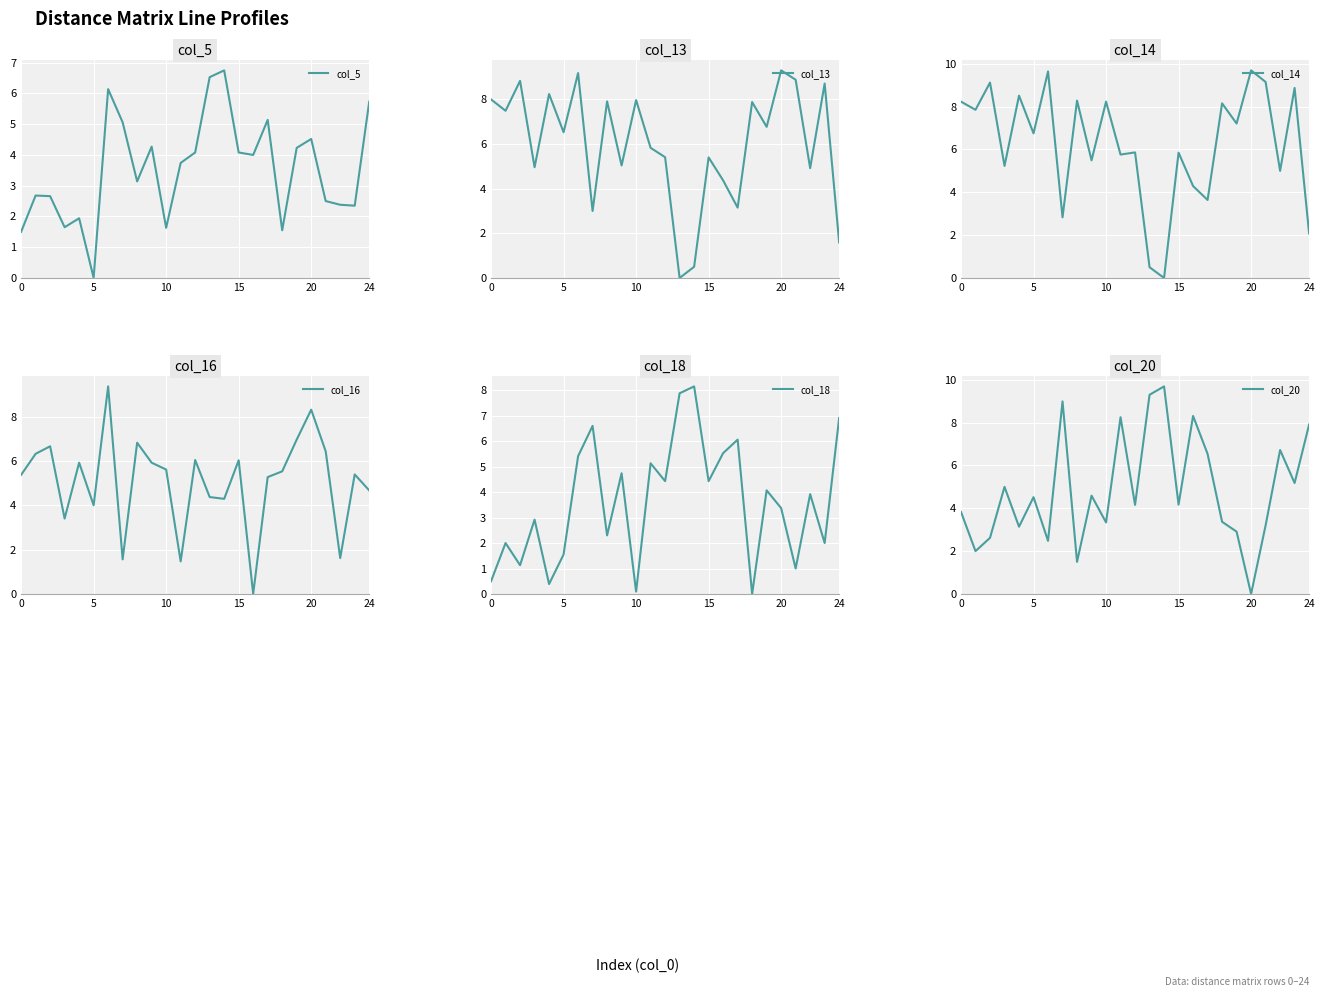

What is the total value across all series at 0?

27.4